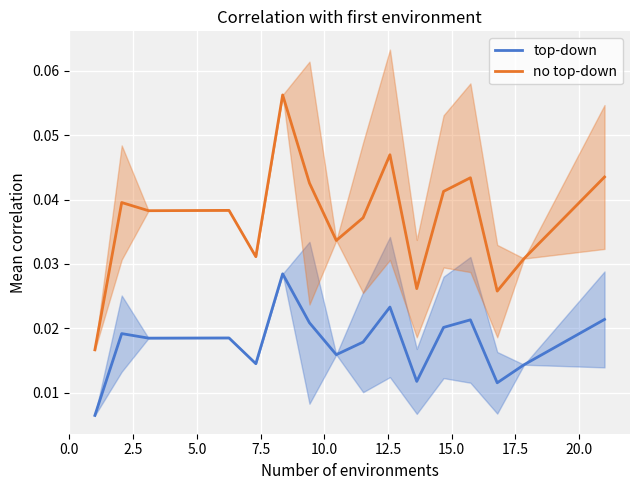

True or false: no top-down and top-down cross at least once.

False